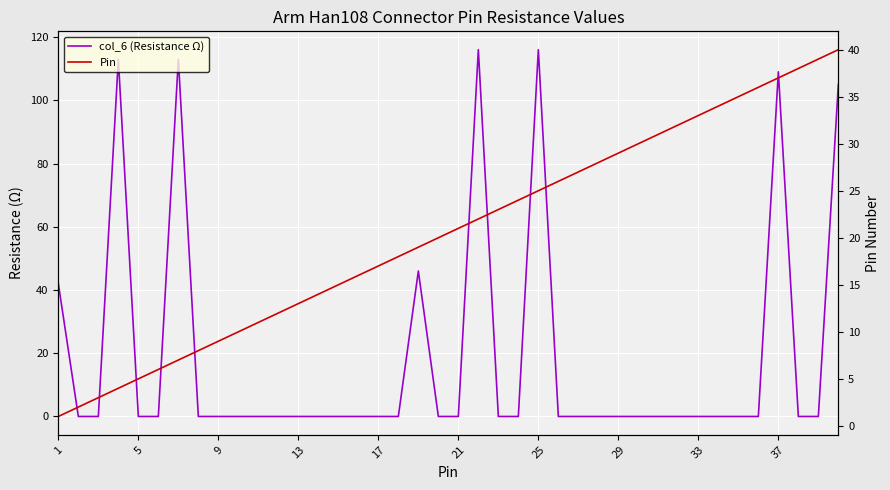

Reading left to right, what are all the values shown in this chart?

col_6 (Resistance Ω): 42	0	0	113	0	0	113	0	0	0	0	0	0	0	0	0	0	0	46	0	0	116	0	0	116	0	0	0	0	0	0	0	0	0	0	0	109	0	0	105
Pin: 1	2	3	4	5	6	7	8	9	10	11	12	13	14	15	16	17	18	19	20	21	22	23	24	25	26	27	28	29	30	31	32	33	34	35	36	37	38	39	40